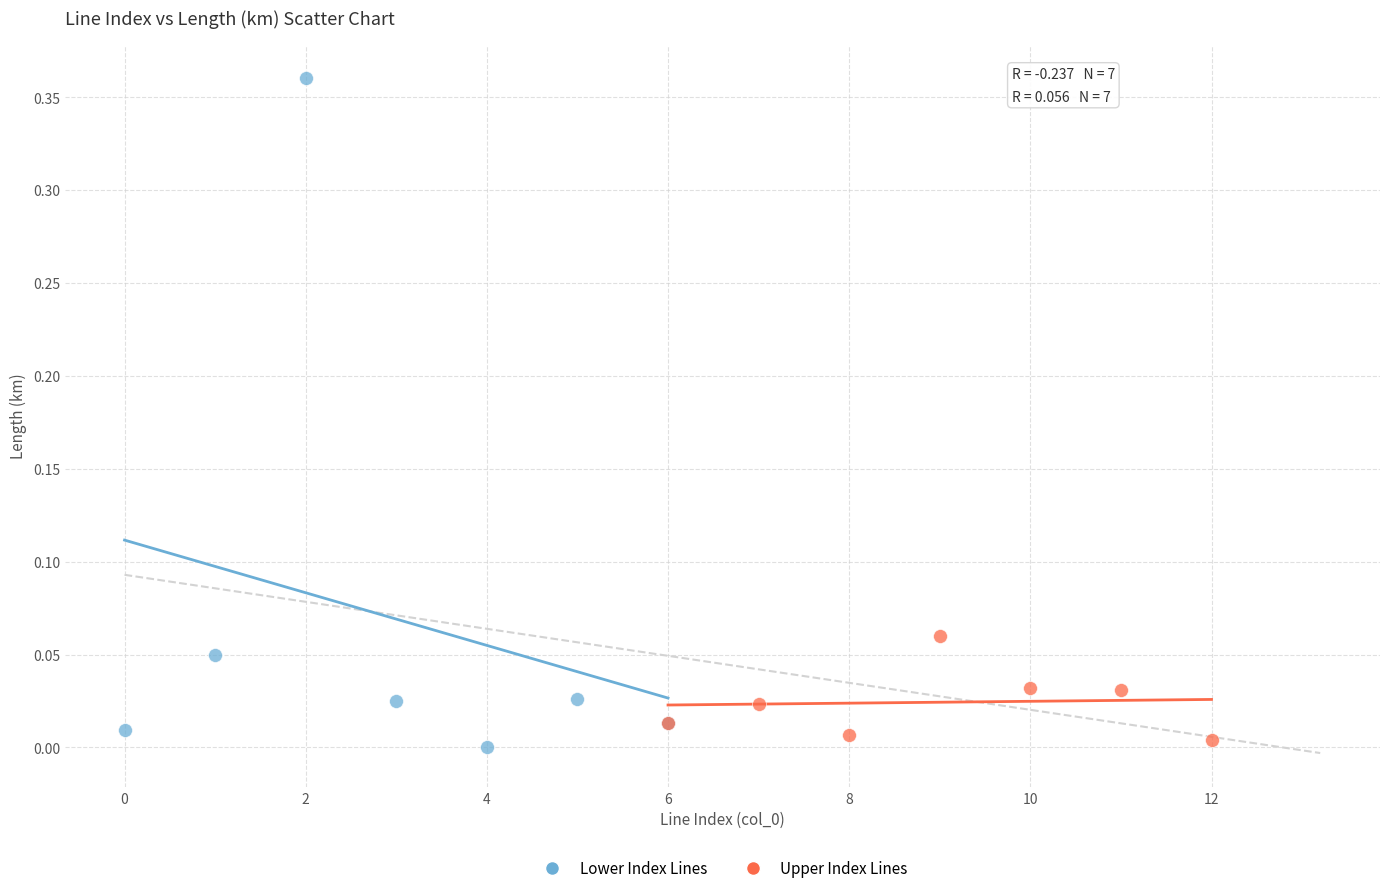

Which series reaches the maximum Y coordinate?

Lower Index Lines